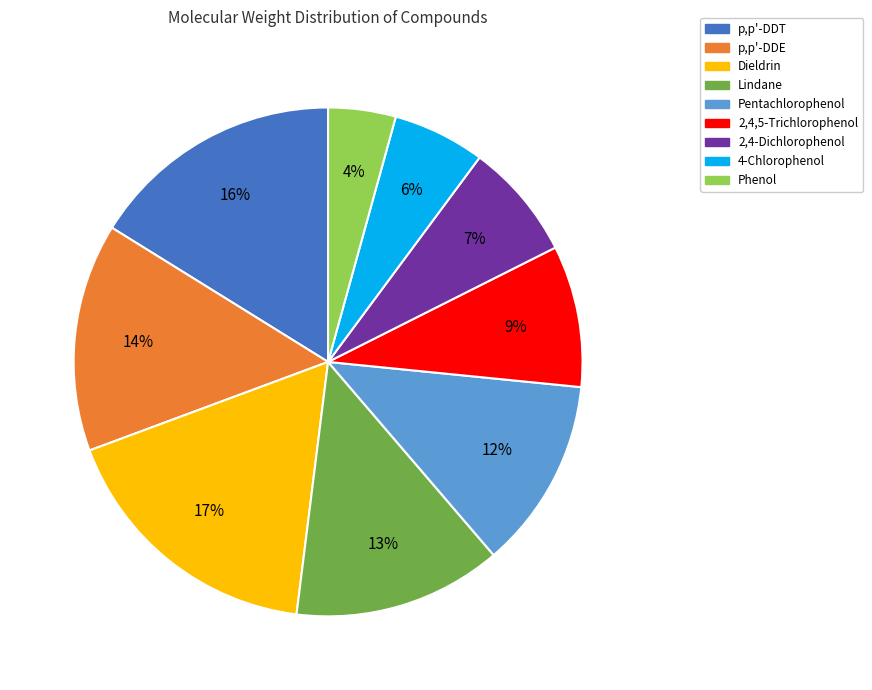

To the nearest percent, what is the difference between the largest and smallest slice percentages?

13%